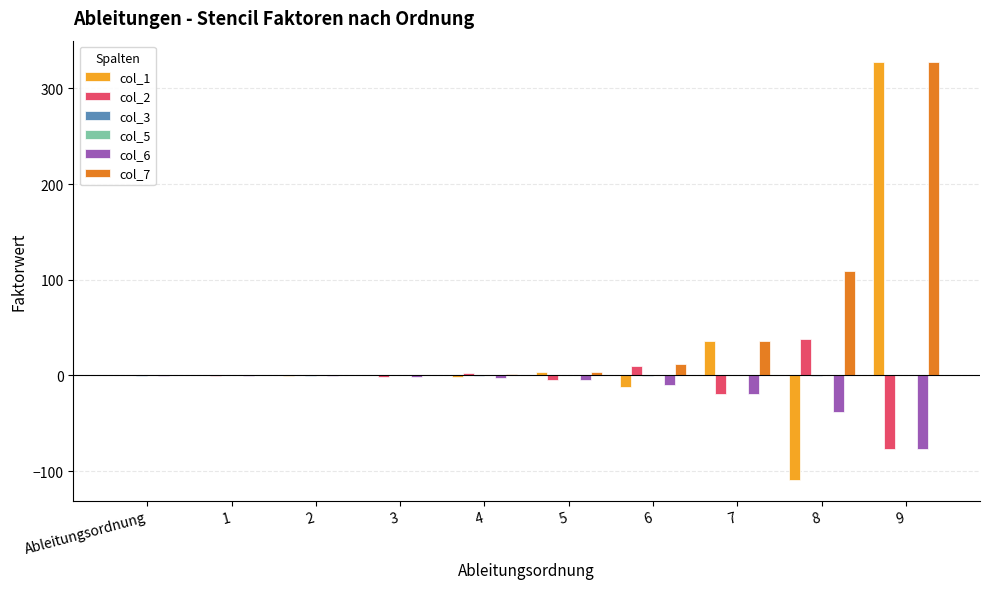

How many distinct data groups are displayed?

6